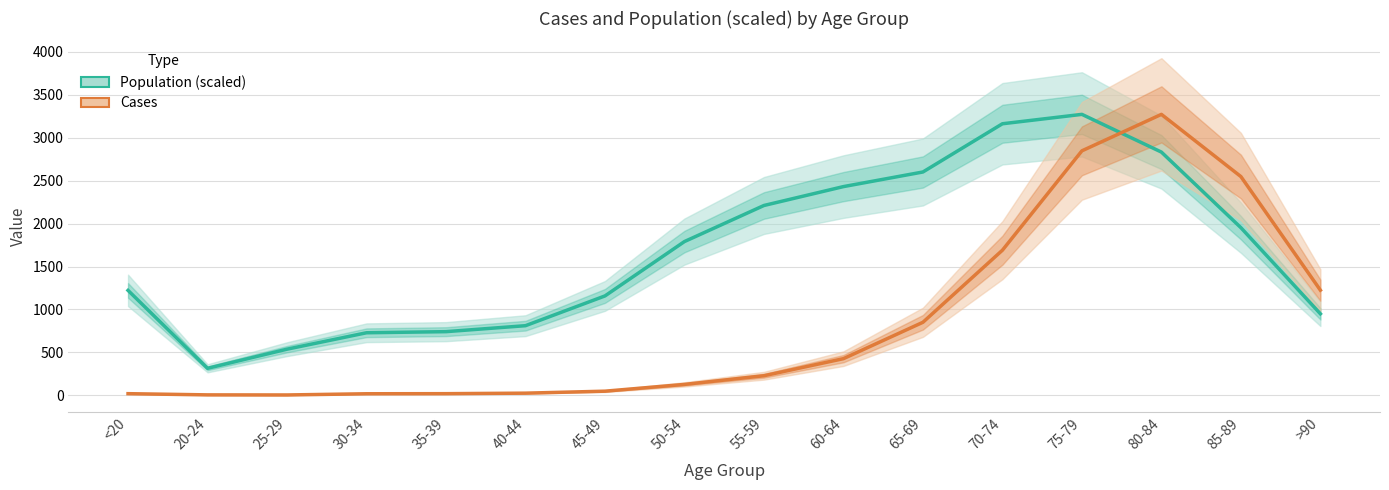

What value does the Population (scaled) series have at <20?

1221.6